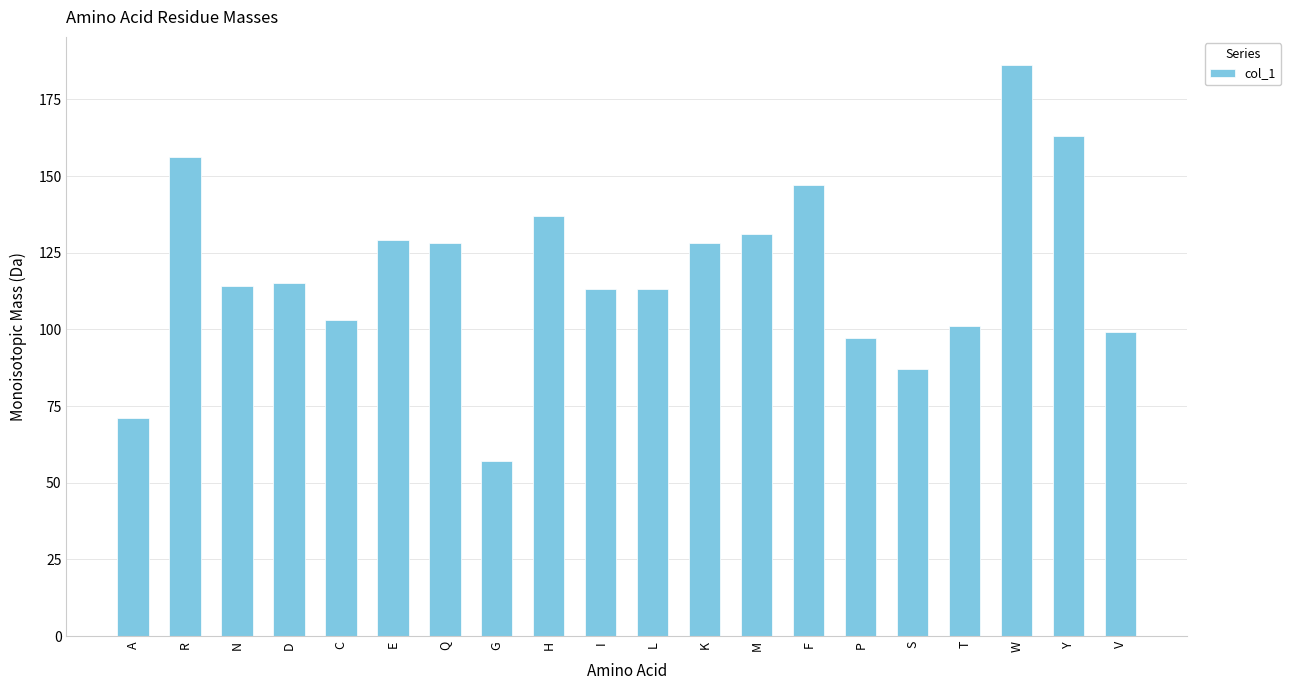

What is the ratio of the value at W to the value at V?

1.9